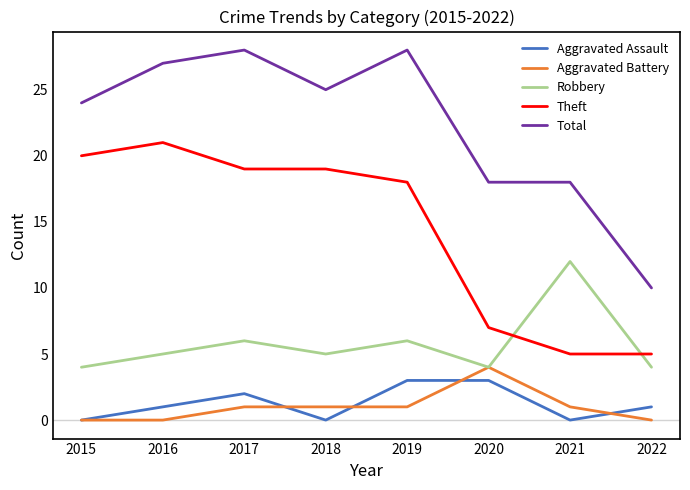

Reading left to right, extract all data points from this chart.

Aggravated Assault: 2015=0	2016=1	2017=2	2018=0	2019=3	2020=3	2021=0	2022=1
Aggravated Battery: 2015=0	2016=0	2017=1	2018=1	2019=1	2020=4	2021=1	2022=0
Robbery: 2015=4	2016=5	2017=6	2018=5	2019=6	2020=4	2021=12	2022=4
Theft: 2015=20	2016=21	2017=19	2018=19	2019=18	2020=7	2021=5	2022=5
Total: 2015=24	2016=27	2017=28	2018=25	2019=28	2020=18	2021=18	2022=10